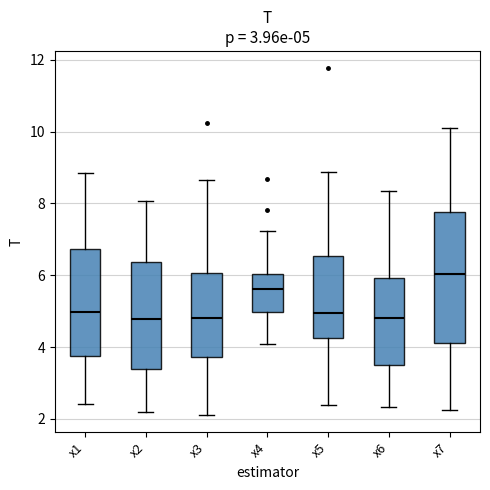

Which box's median line is the highest?

x7